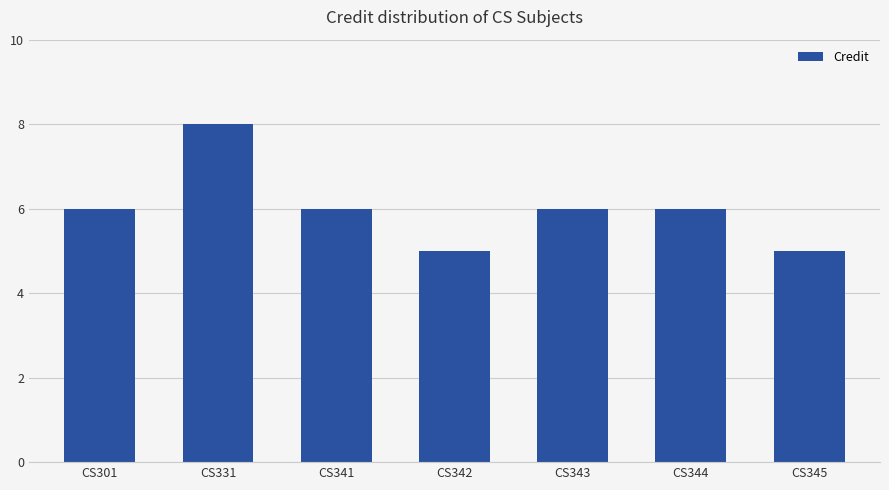

Is it true that the value at CS331 is 8?

True